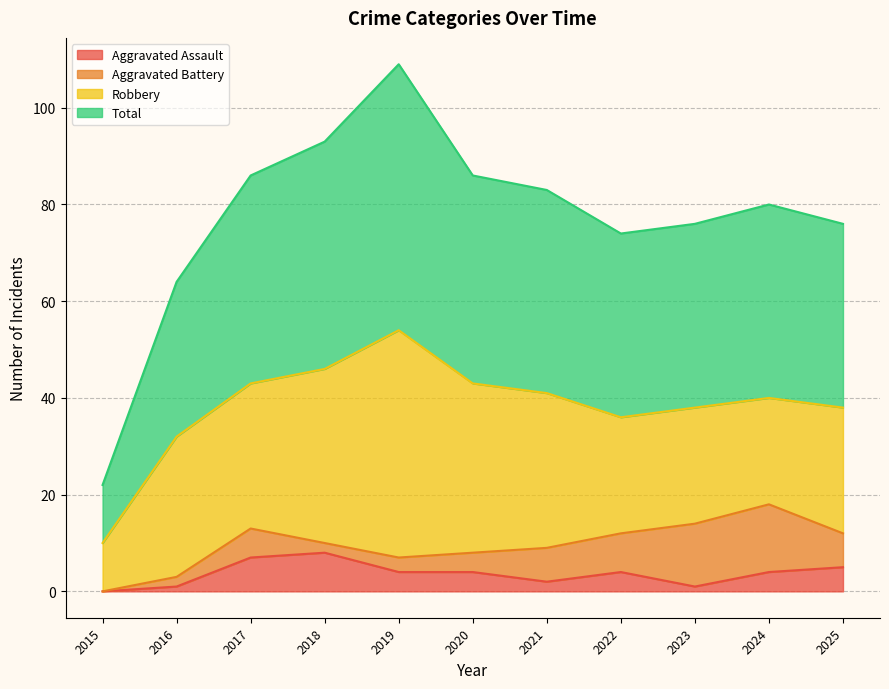

True or false: Aggravated Assault has a value of 6 at 2019.

False